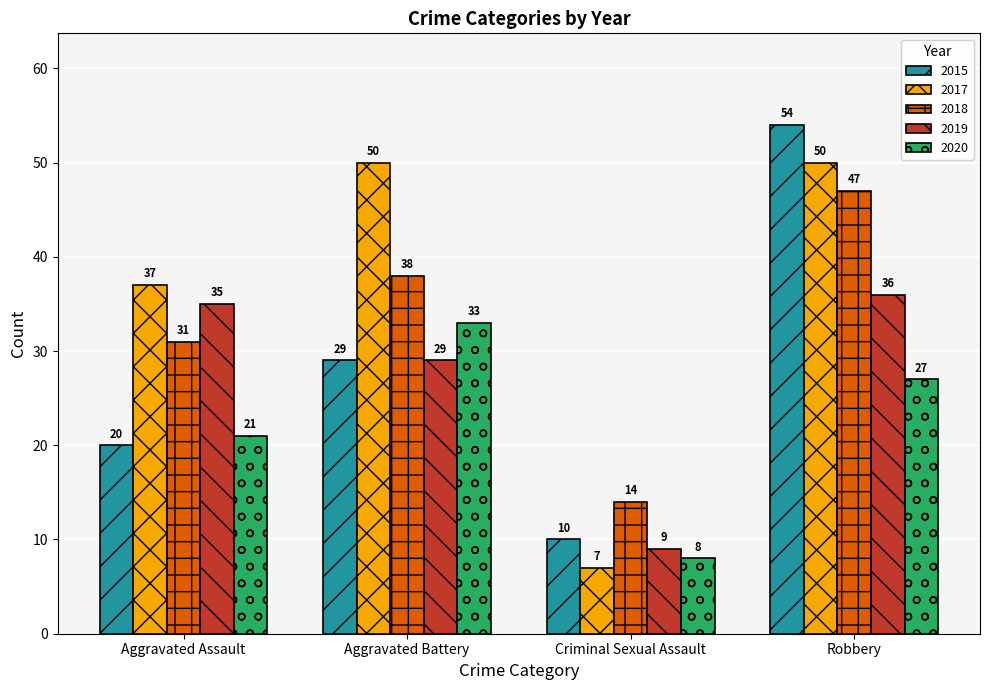

Reading right to left, extract all data points from this chart.

2015: 54	10	29	20
2017: 50	7	50	37
2018: 47	14	38	31
2019: 36	9	29	35
2020: 27	8	33	21